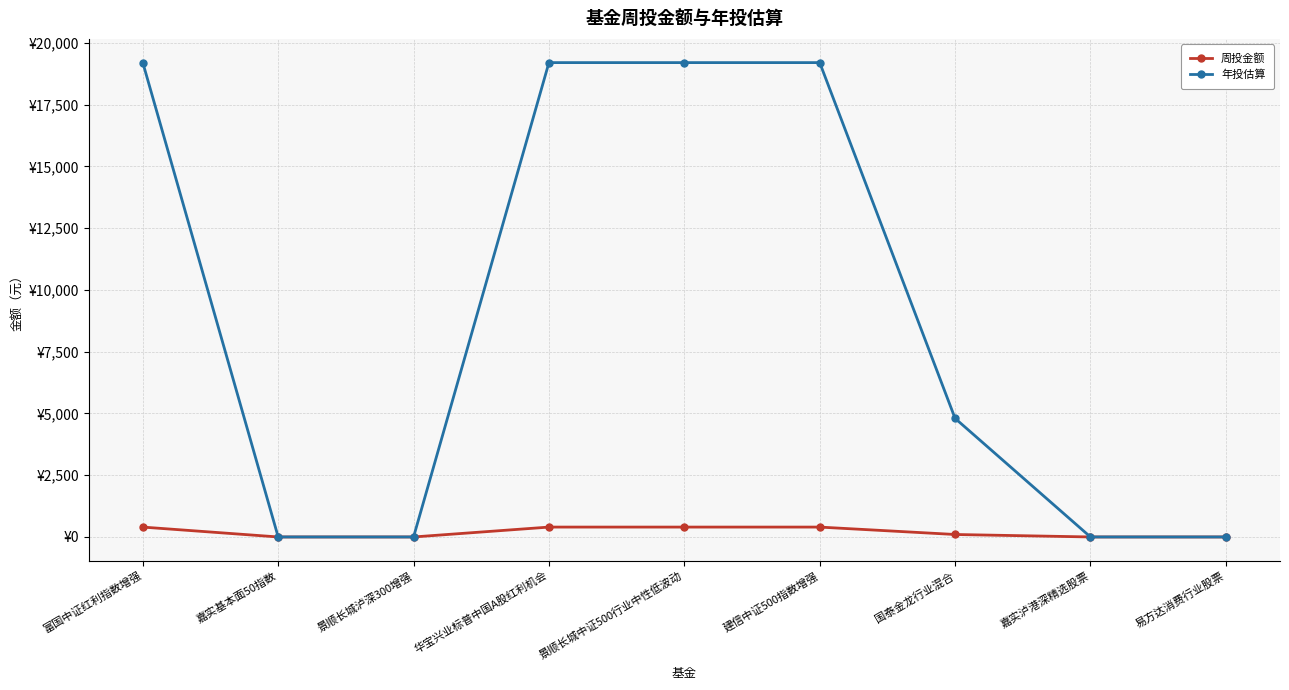

What are all the series names shown in the legend?

周投金额, 年投估算